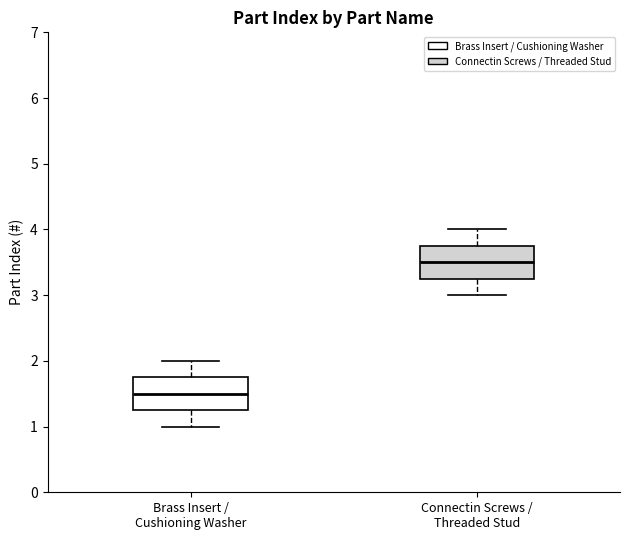

Reading left to right, transcribe this box plot: for each box, give where its median line is, the range the box spans, and where its two whiskers end, as read against the y-axis. The values are not printed on the chart, so give them approximately, as read against the axis.

Brass Insert / Cushioning Washer: median 1.5, box 1.3 to 1.8, whiskers 1.0 to 2.0
Connectin Screws / Threaded Stud: median 3.5, box 3.3 to 3.8, whiskers 3.0 to 4.0